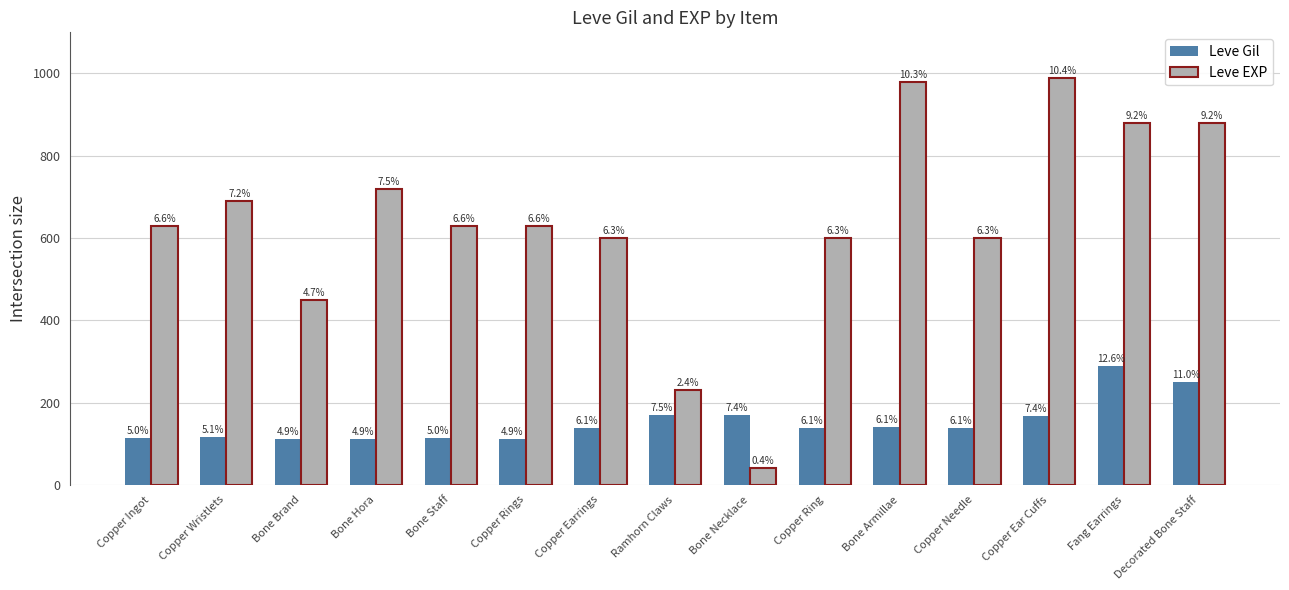

Is it true that Leve EXP equals 450 at Bone Brand?

True